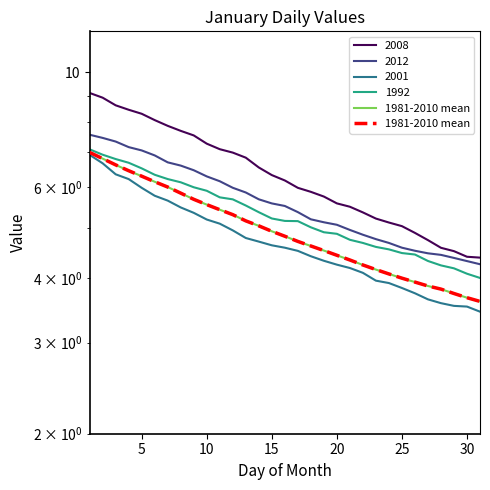

What is the sum of all values?

154.7